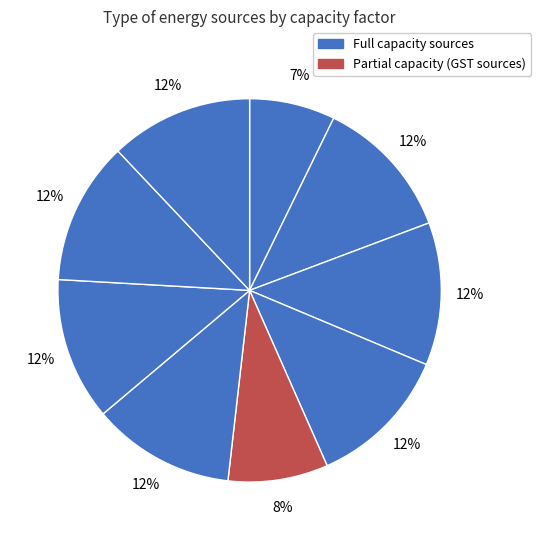

Count the number of slices in the pie.

9